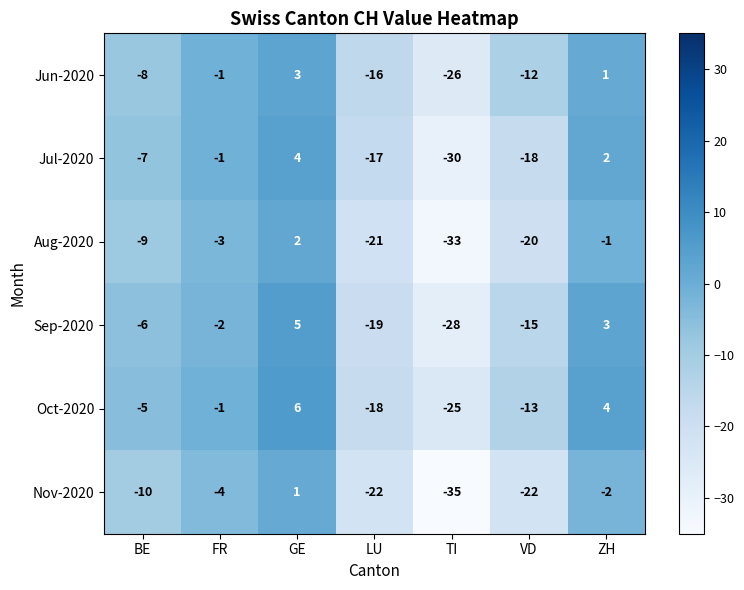

At which category is the sum across all series the highest?

GE